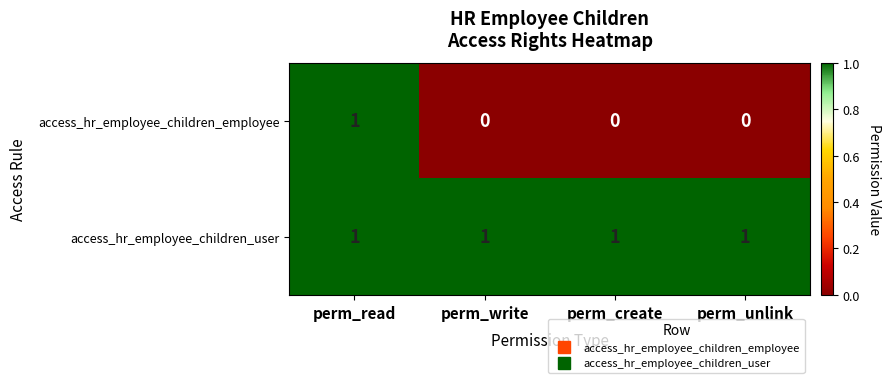

Is the value of access_hr_employee_children_employee at perm_unlink greater than the value of access_hr_employee_children_user at perm_write?

No